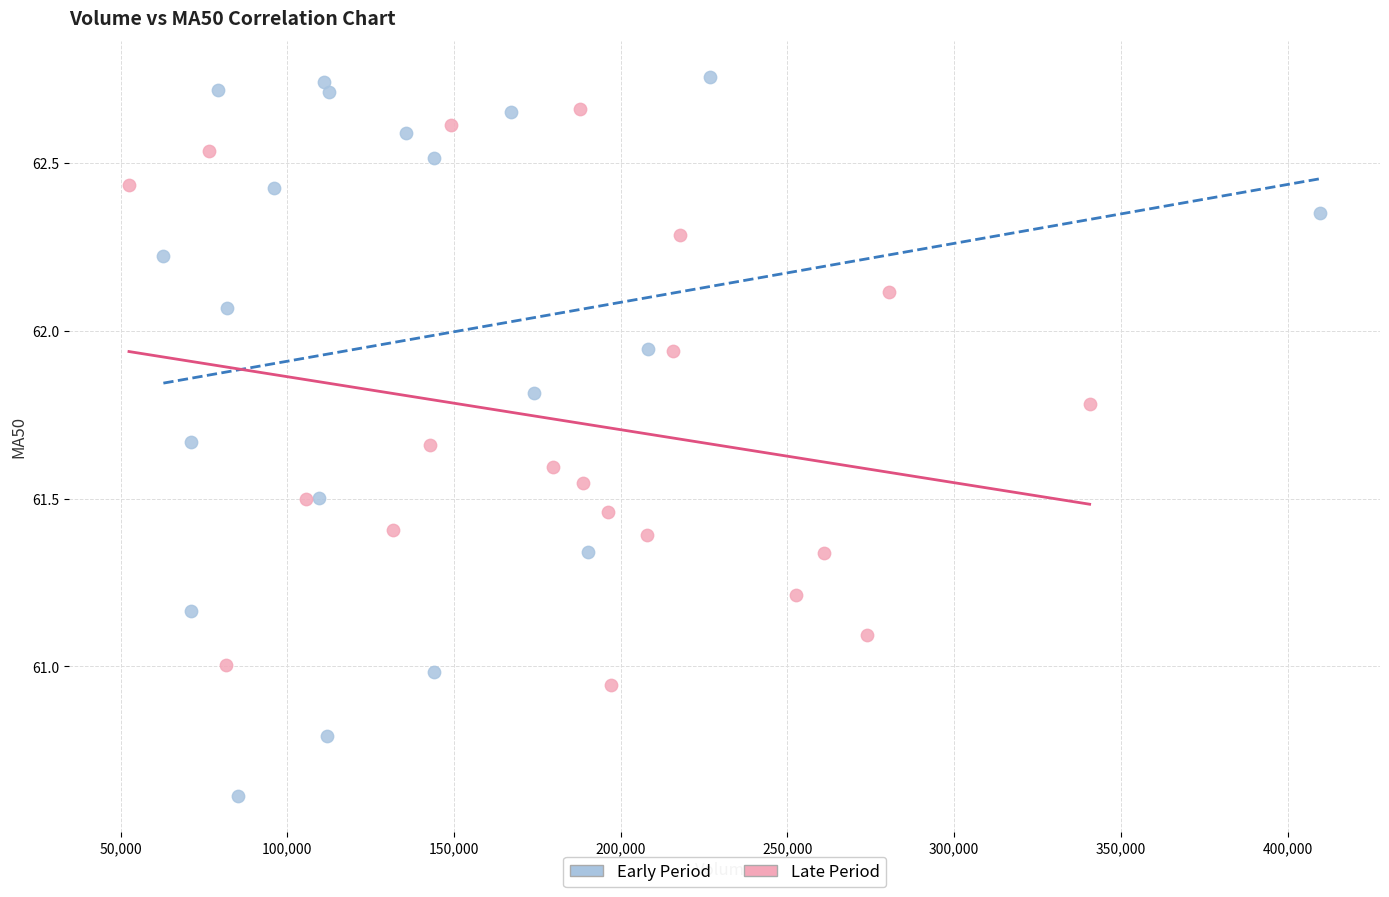

Which series reaches the maximum Y coordinate?

Early Period